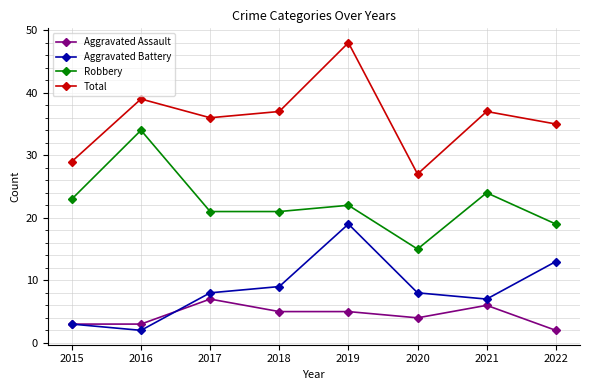

True or false: Aggravated Assault has a value of 7 at 2017.

True